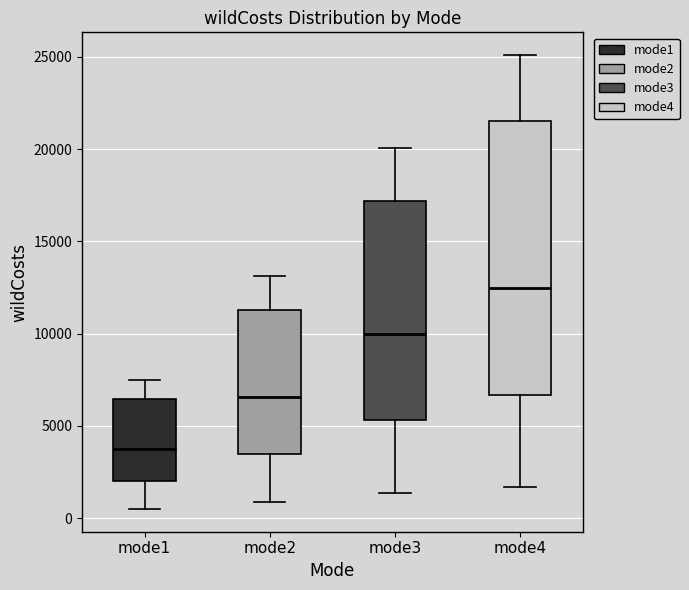

Which box's median line is the lowest?

mode1